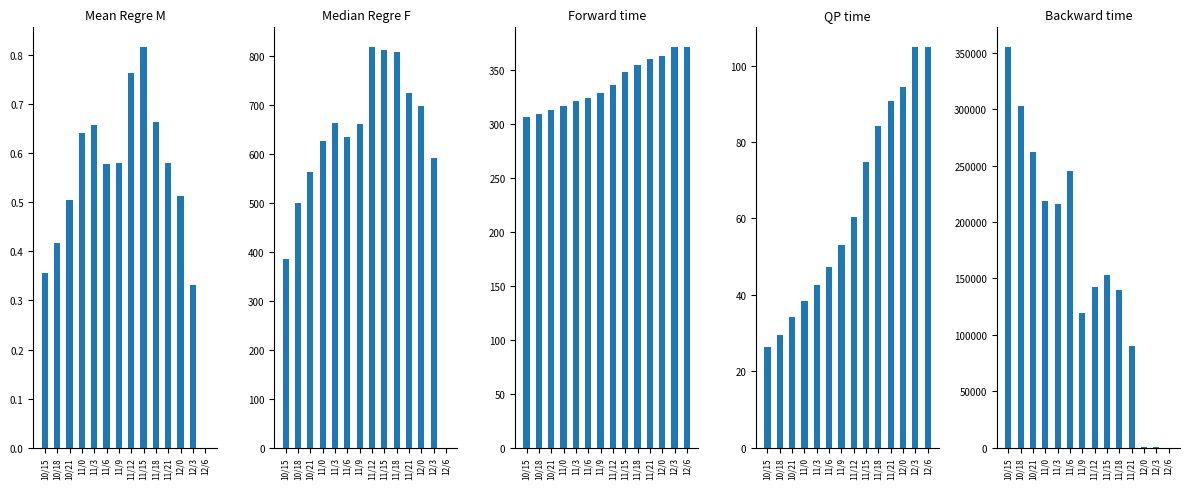

Is the value of area at 10/21 greater than the value of precipArea at 10/15?

Yes